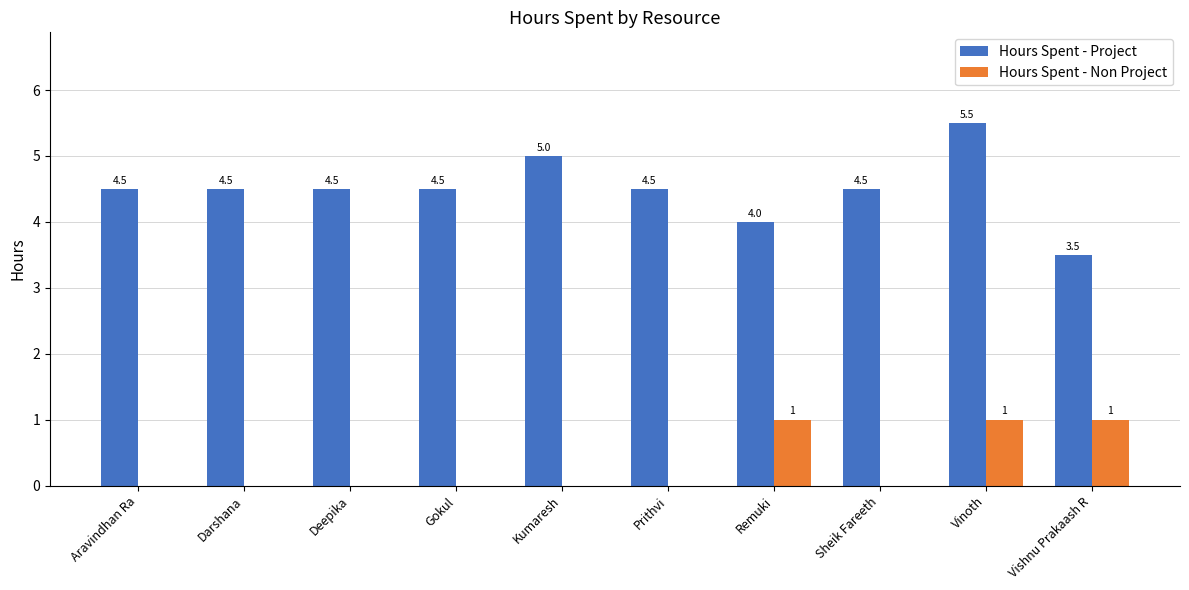

Which series has the largest range (max minus min)?

Hours Spent - Project